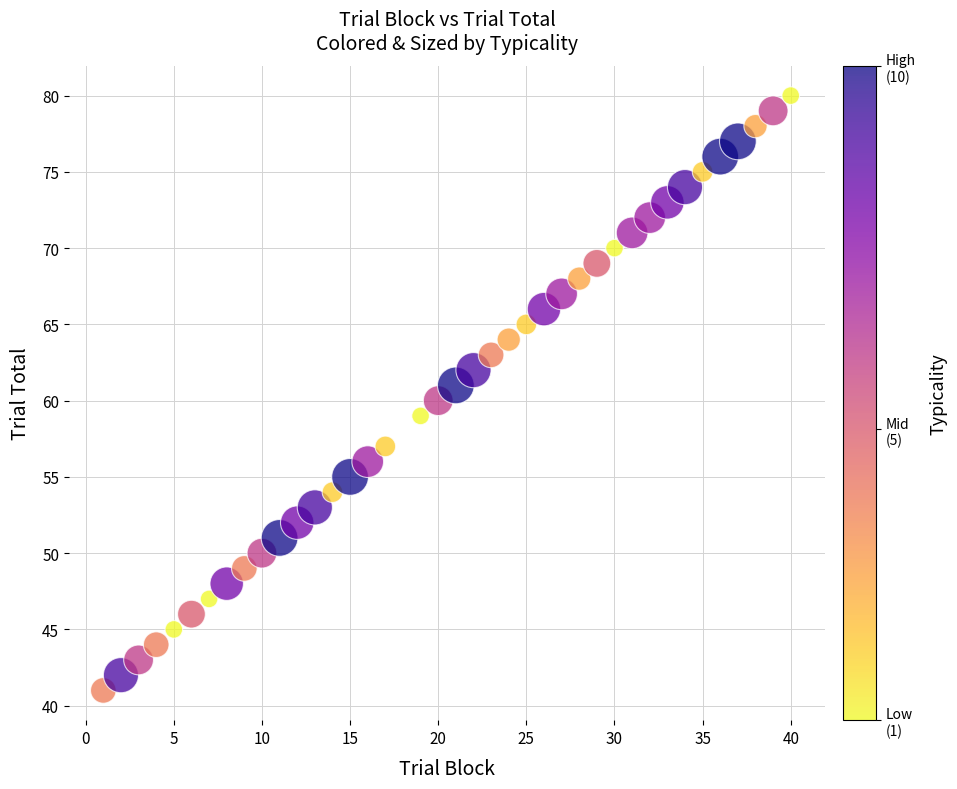

What is the range of X values (max minus min)?

39